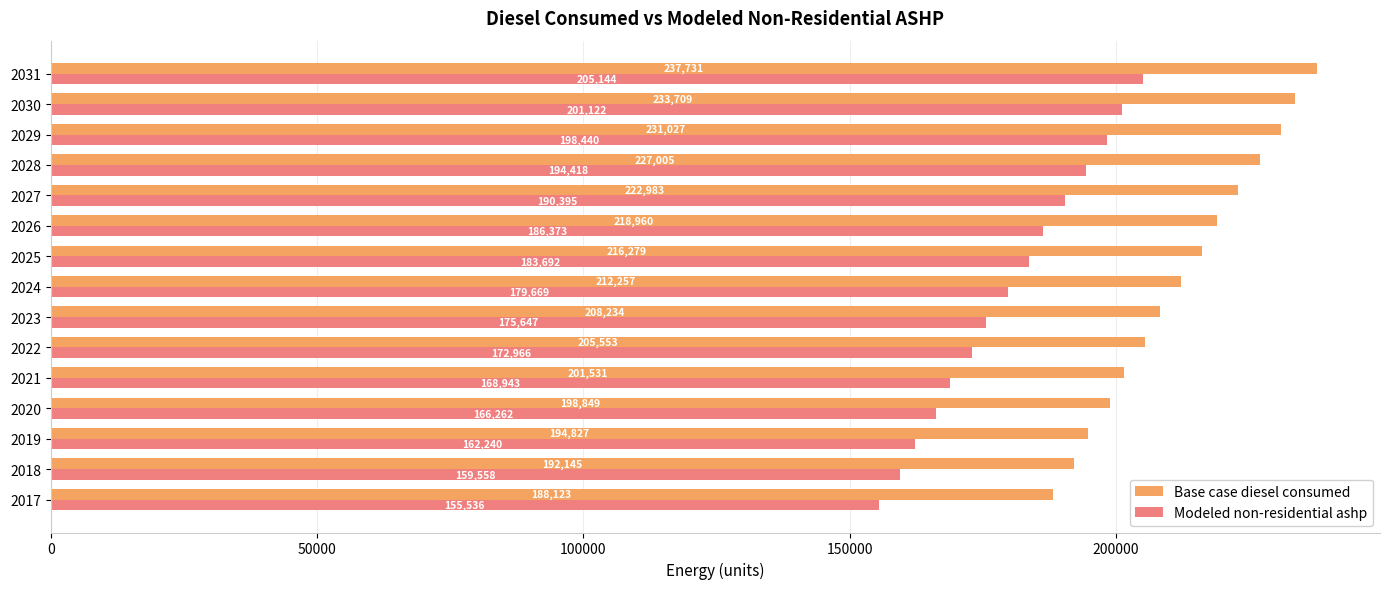

Which series has the largest total across all categories?

Base case diesel consumed